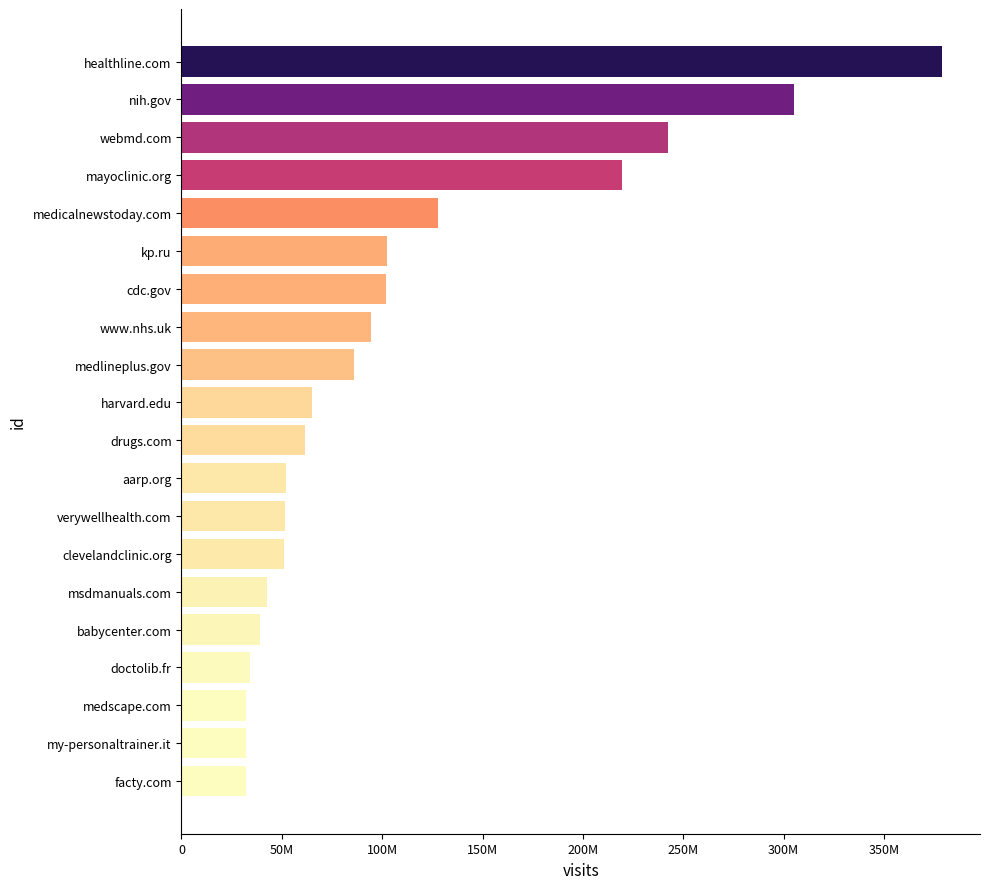

Does the chart contain any negative values?

No